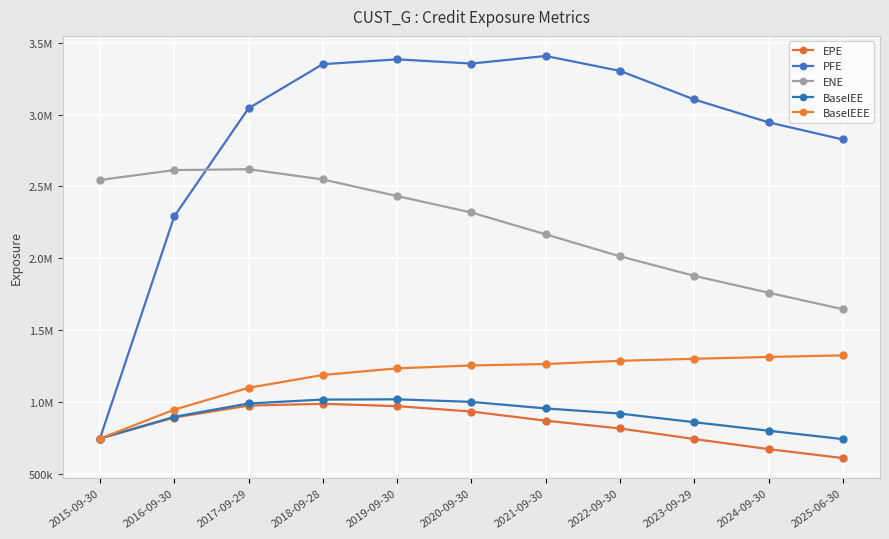

Is this an area chart (filled region under the line)?

No